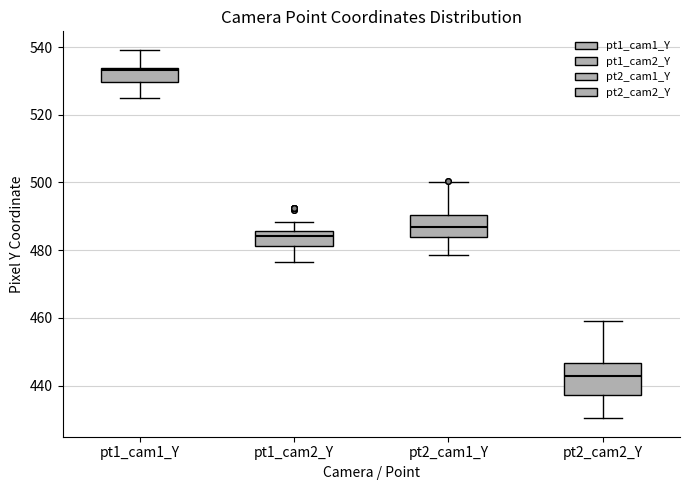

Where does the median line of the box for pt2_cam1_Y sit on the y-axis? The values are not printed on the chart, so give them approximately, as read against the axis.

486